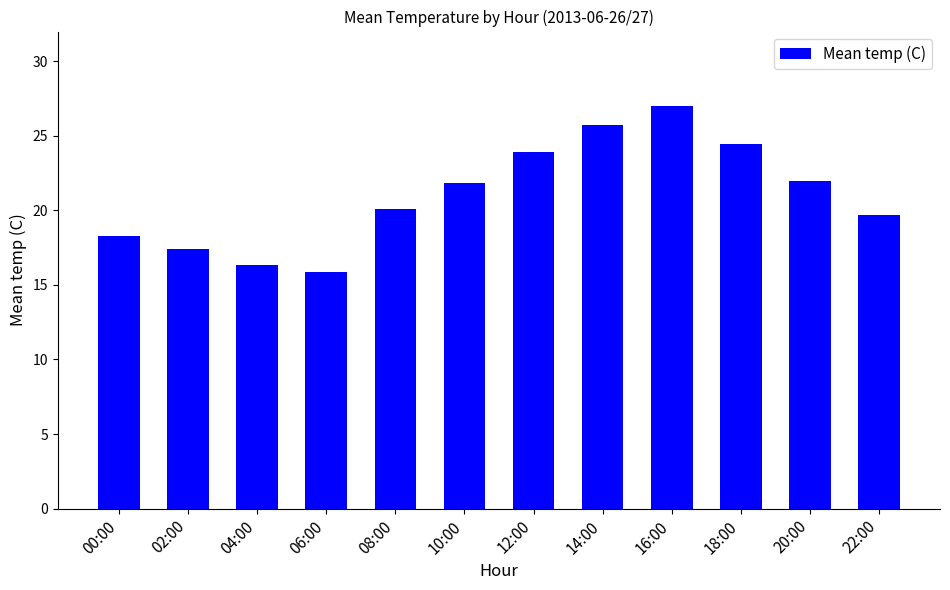

At which category does the chart reach its peak across all series?

16:00